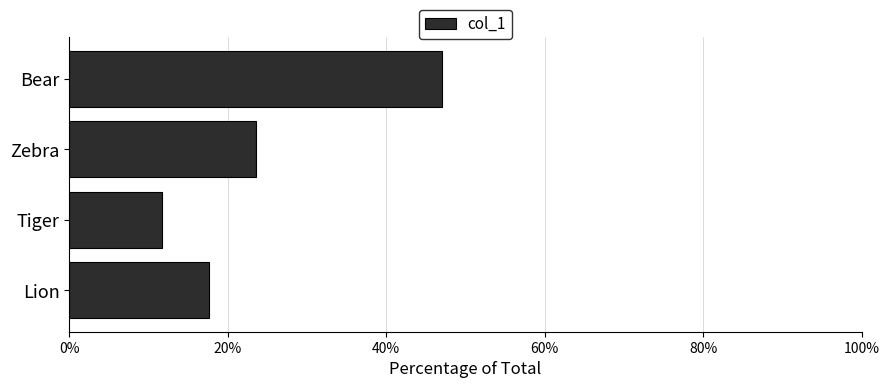

What is the sum of all values?

100.0